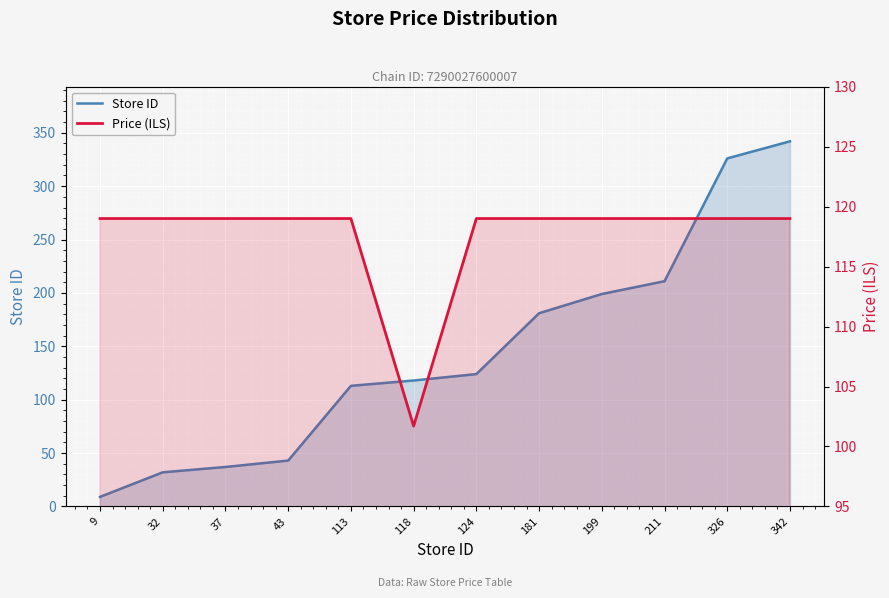

At which category does Price (ILS) reach its first local valley?

118